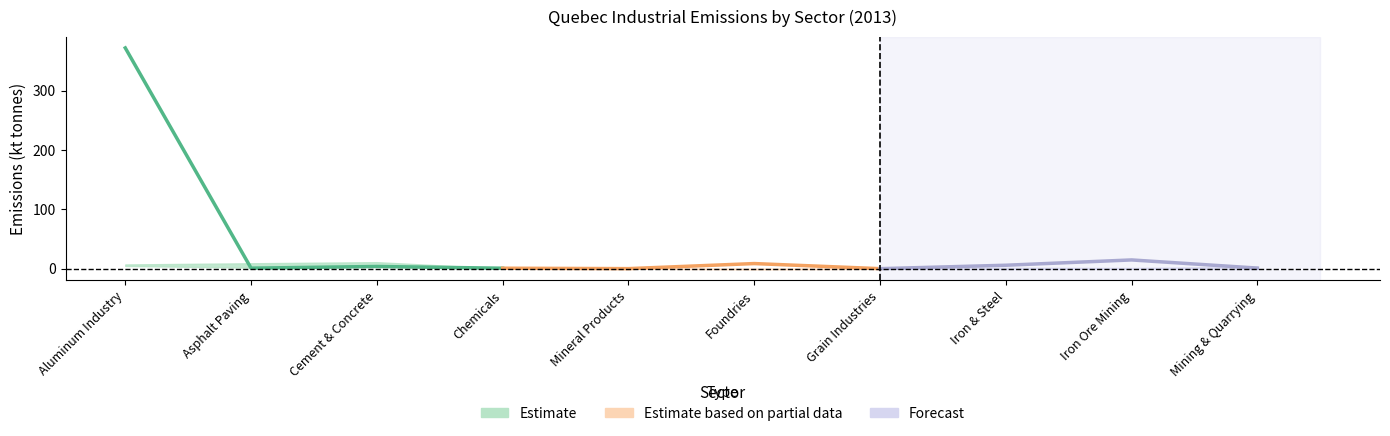

What is the average value of the Estimate series?

94.3